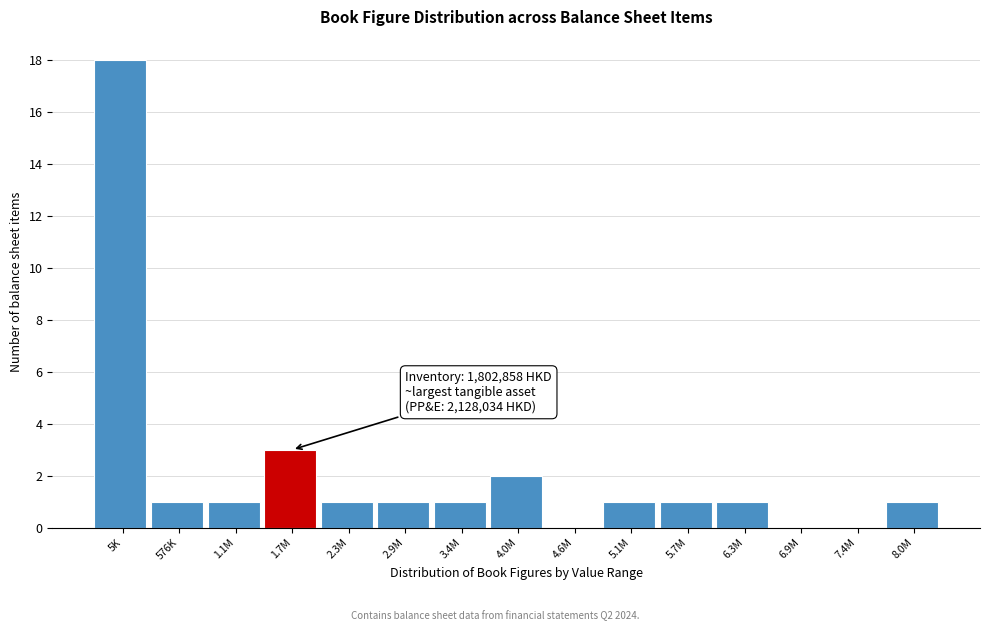

Reading right to left, what are all the values shown in this chart?

8.0M=1	7.4M=0	6.9M=0	6.3M=1	5.7M=1	5.1M=1	4.6M=0	4.0M=2	3.4M=1	2.9M=1	2.3M=1	1.7M=3	1.1M=1	576K=1	5K=18